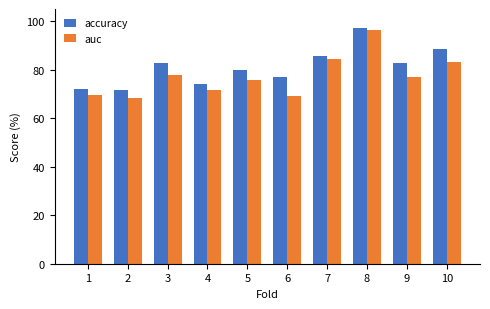

What are all the series names shown in the legend?

accuracy, auc